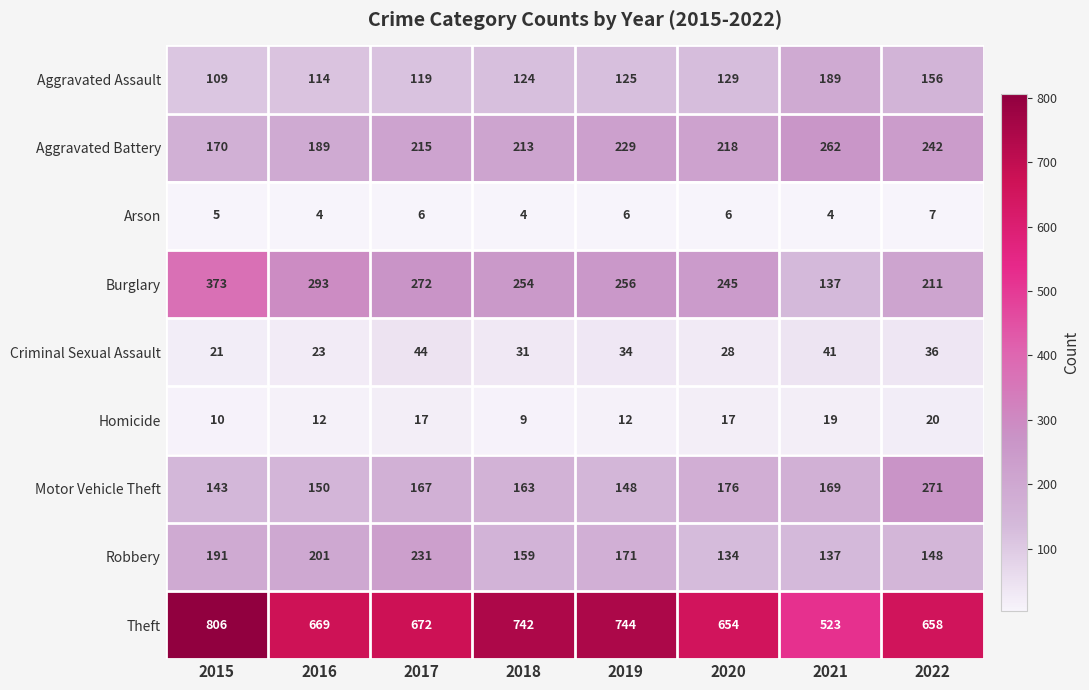

What is the greatest value displayed?

806